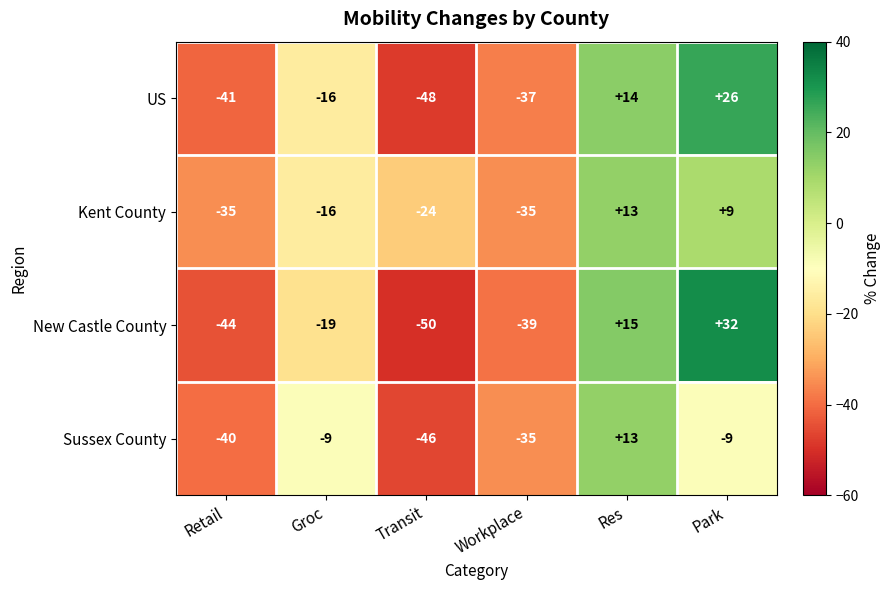

The Kent County series shows 2 at Park. True or false?

False